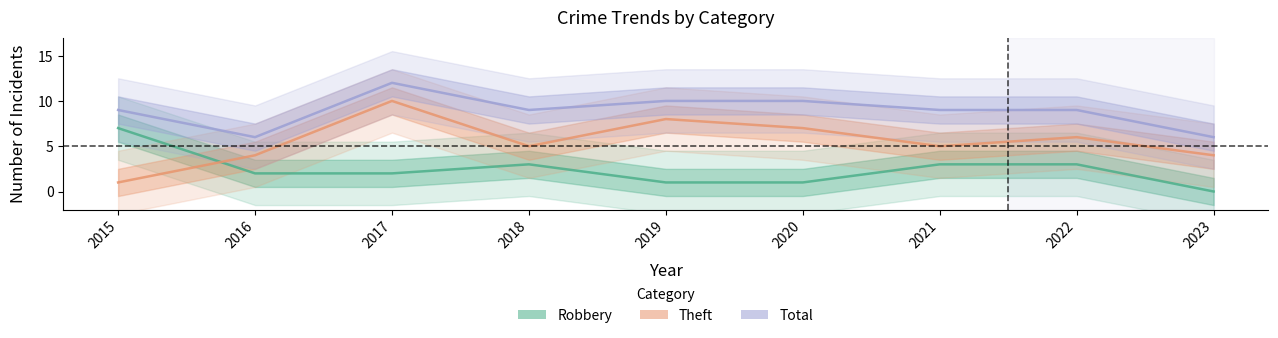

Which series changed the most between 2017 and 2022?

Theft